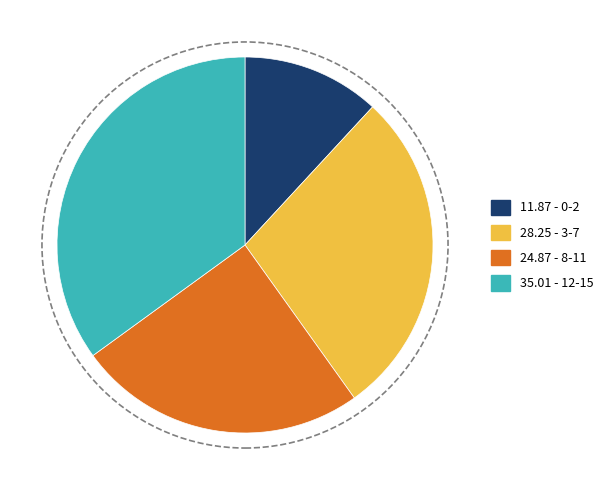

Does any single category account for the majority?

No